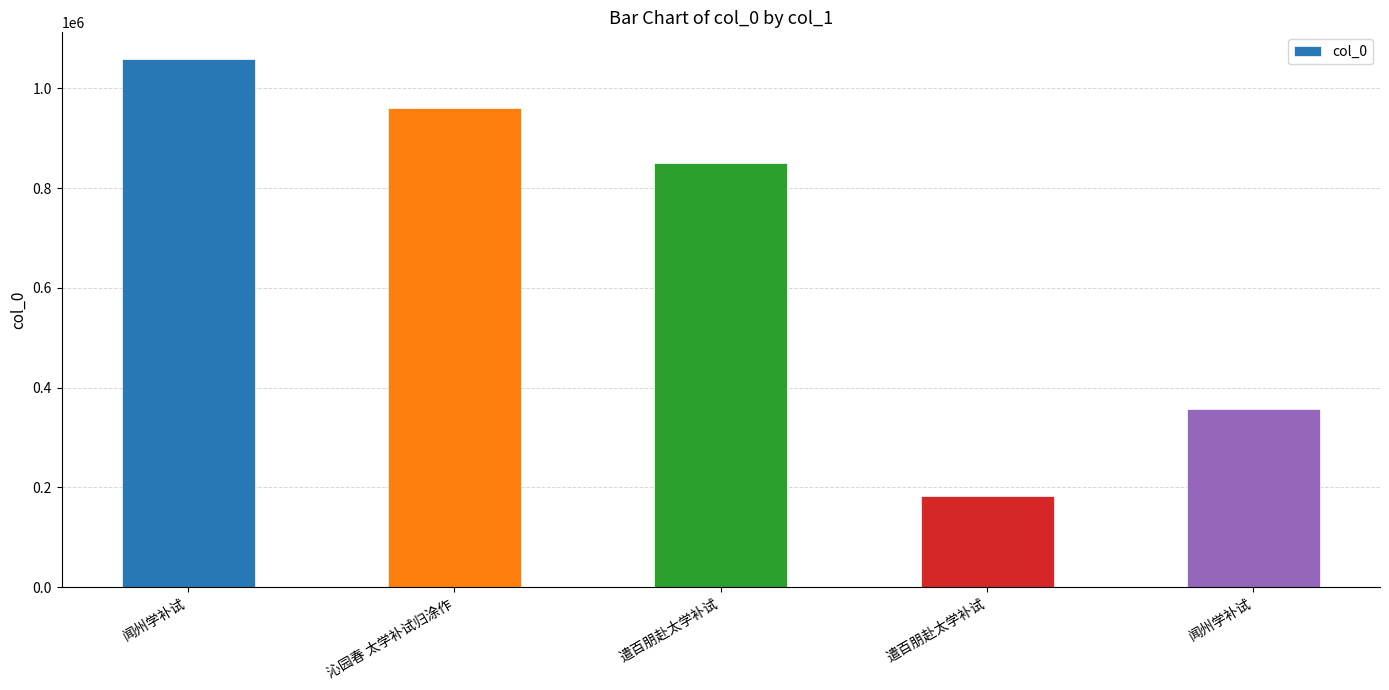

What is the approximate value at 遣百朋赴太学补试?

182820